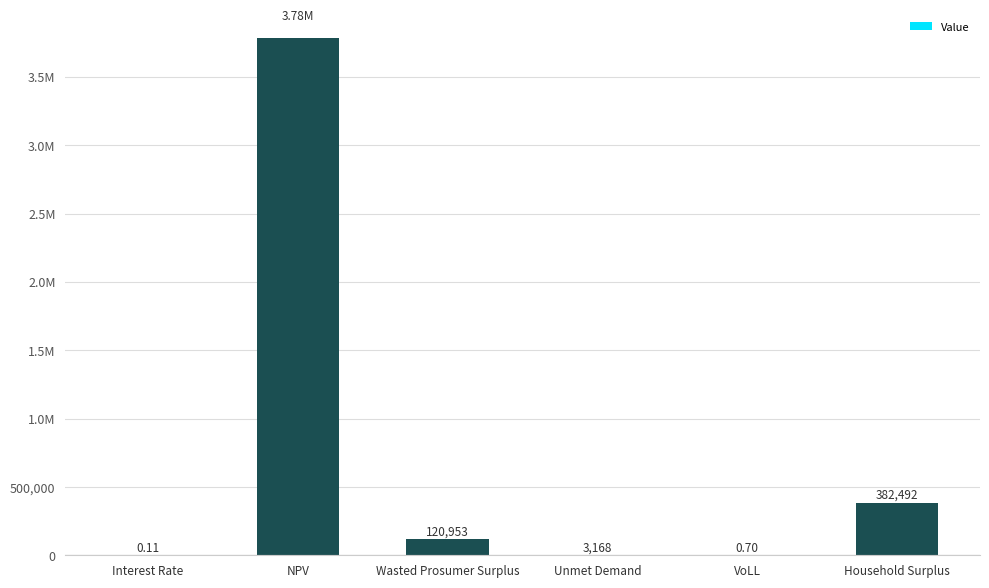

Rank the categories by value from lowest to highest.

Interest Rate, VoLL, Unmet Demand, Wasted Prosumer Surplus, Household Surplus, NPV